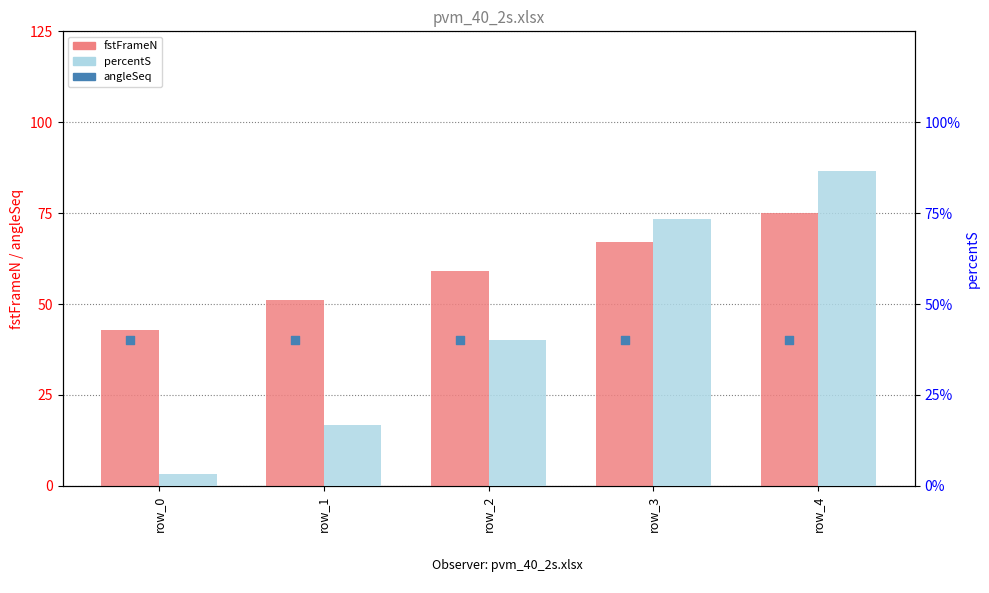

Which series contains the highest Y value?

fstFrameN